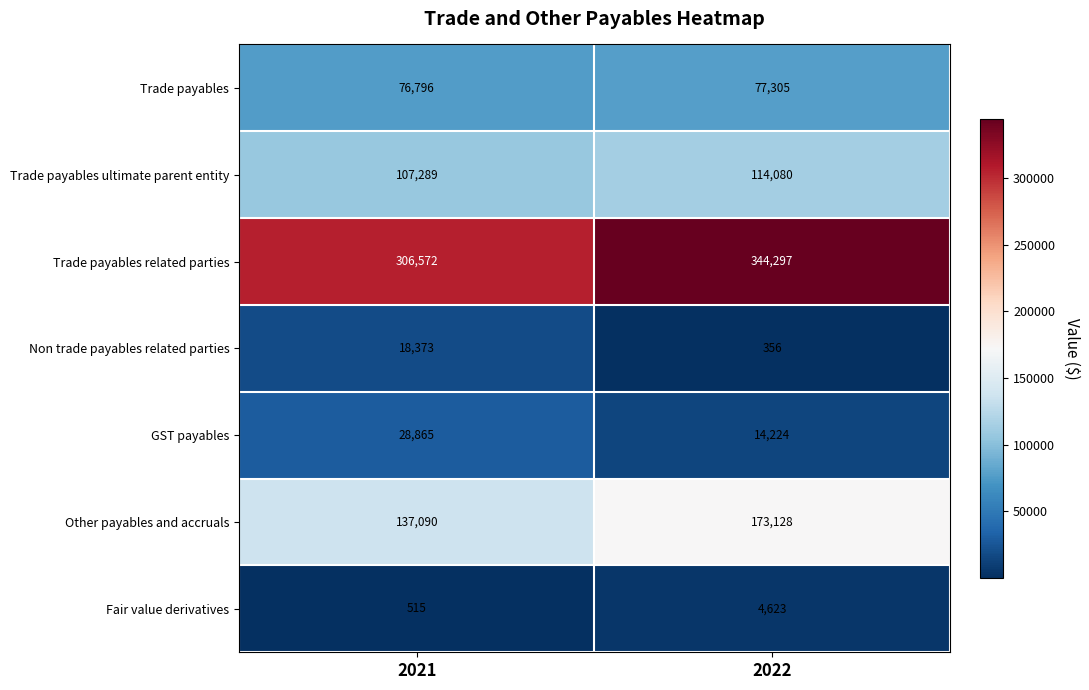

Which series changed the most between 2021 and 2022?

Trade payables related parties